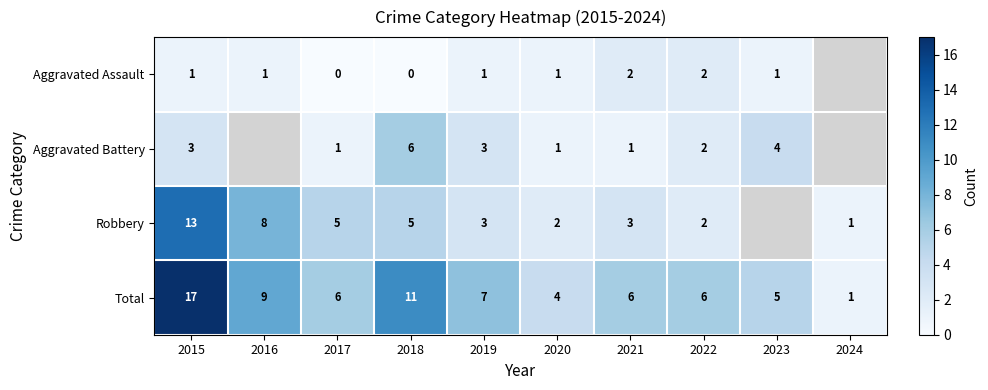

Which series changed the most between 2015 and 2018?

Robbery